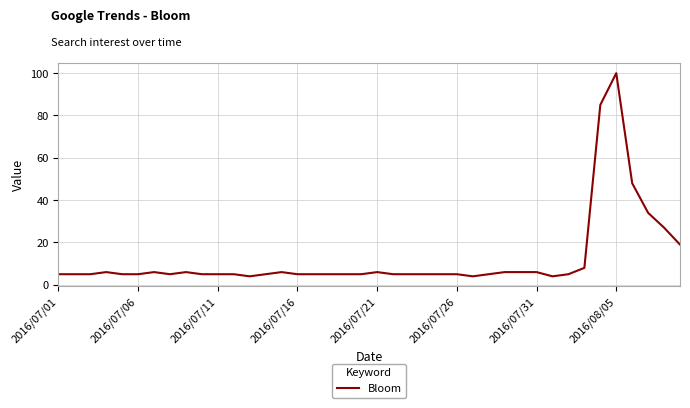

Reading right to left, what are all the values shown in this chart?

19	27	34	48	100	85	8	5	4	6	6	6	5	4	5	5	5	5	5	6	5	5	5	5	5	6	5	4	5	5	5	6	5	6	5	5	6	5	5	5